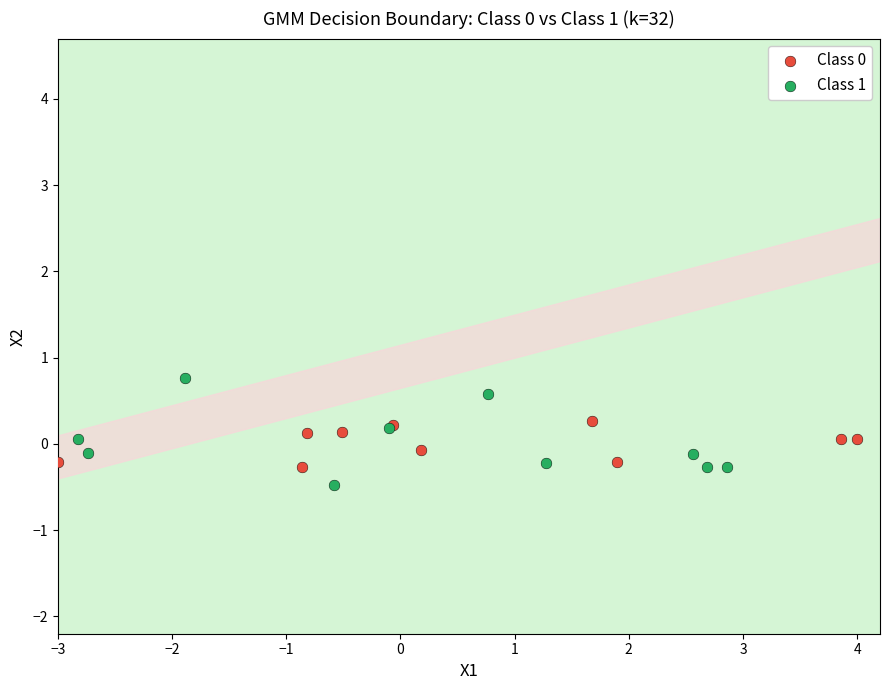

Which series contains the lowest Y value?

Class 1